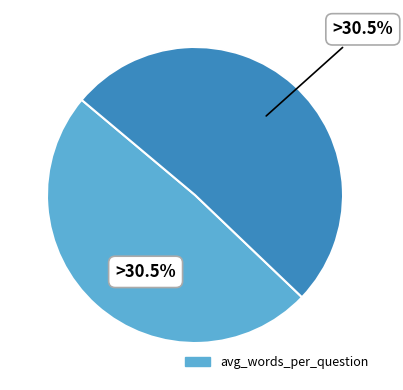

To the nearest percent, what is the average slice percentage?

50%